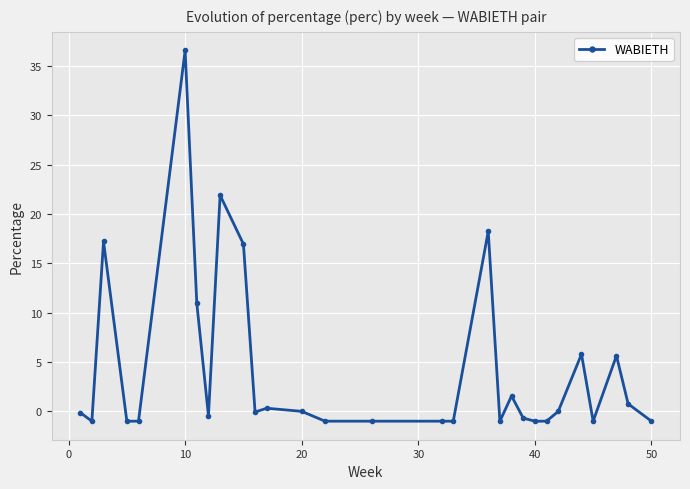

How many categories are shown in the chart?

29